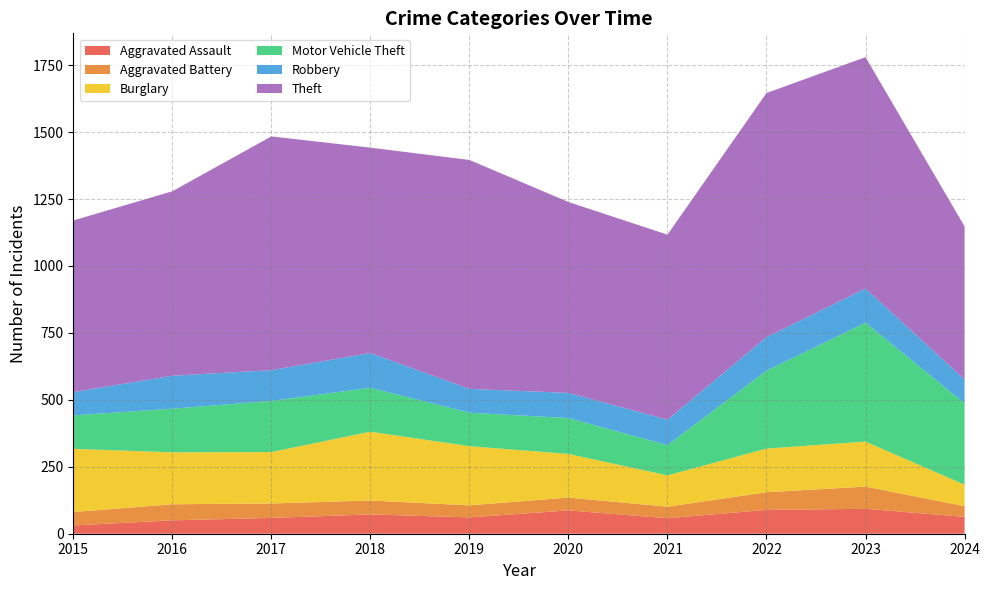

Reading right to left, list all the values displayed in this chart.

Aggravated Assault: 63	93	89	58	87	61	72	59	50	31
Aggravated Battery: 40	83	66	43	48	45	52	54	60	50
Burglary: 80	168	163	117	163	221	257	192	194	236
Motor Vehicle Theft: 304	444	291	113	134	125	164	191	163	125
Robbery: 89	128	125	95	94	89	130	115	123	87
Theft: 572	864	912	691	713	855	767	873	689	641